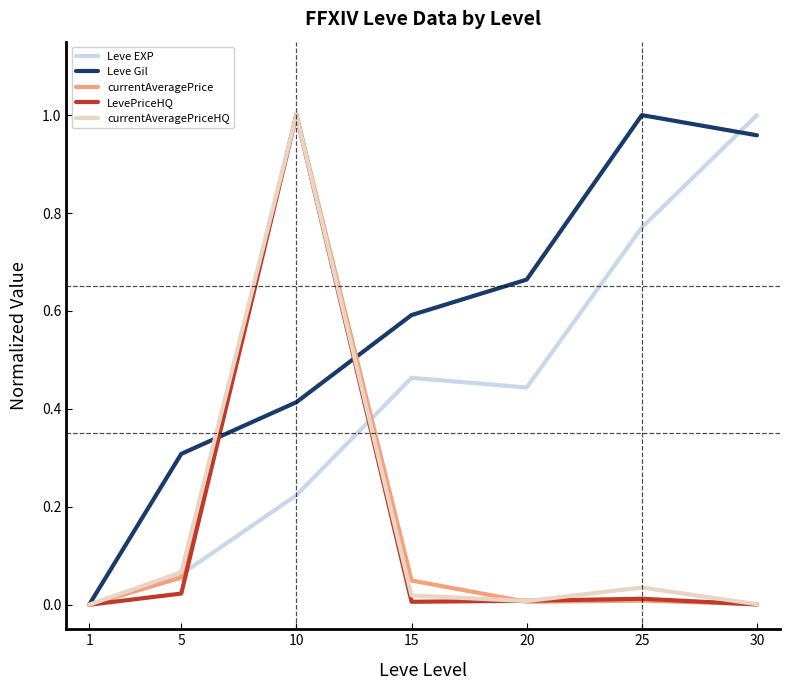

Which series changed the most between 1 and 15?

Leve Gil